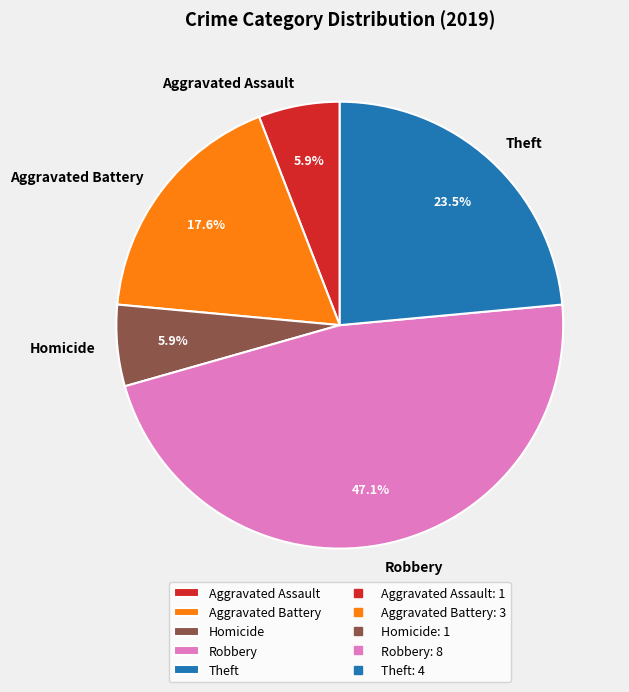

Is there a majority slice in this chart?

No